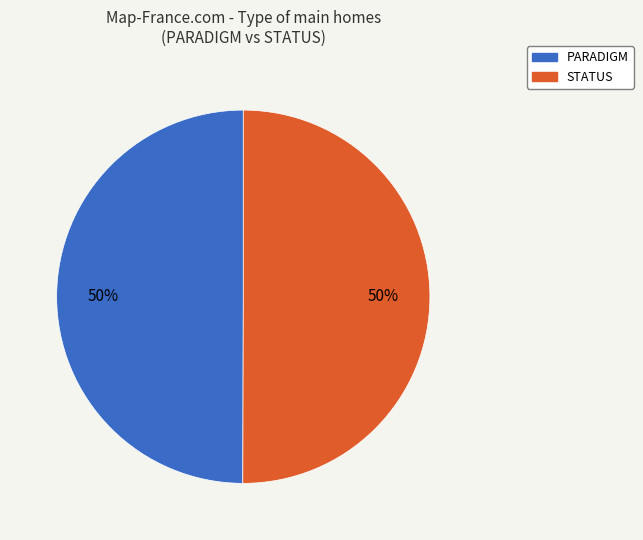

Is the sum of STATUS and PARADIGM greater than half?

Yes